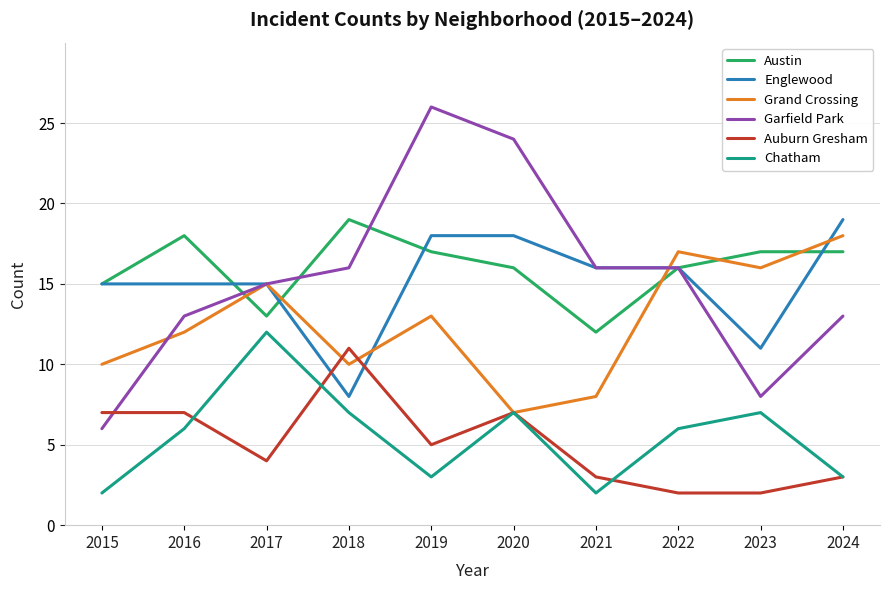

Which series changed the most between 2016 and 2020?

Garfield Park